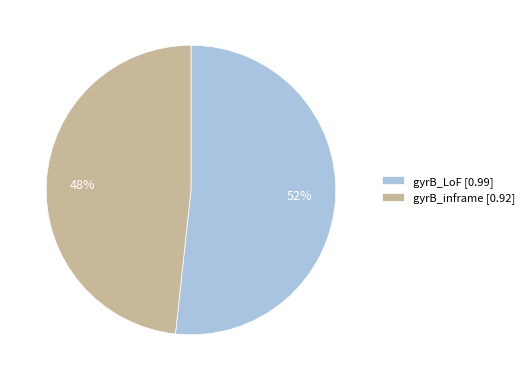

Does any single category account for the majority?

Yes